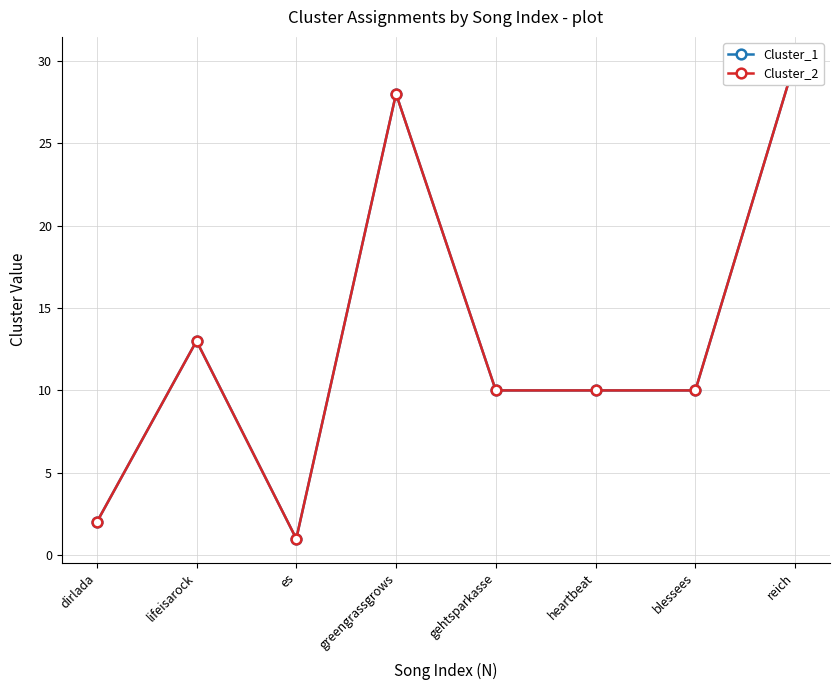

True or false: Cluster_1 and Cluster_2 intersect in this chart.

False